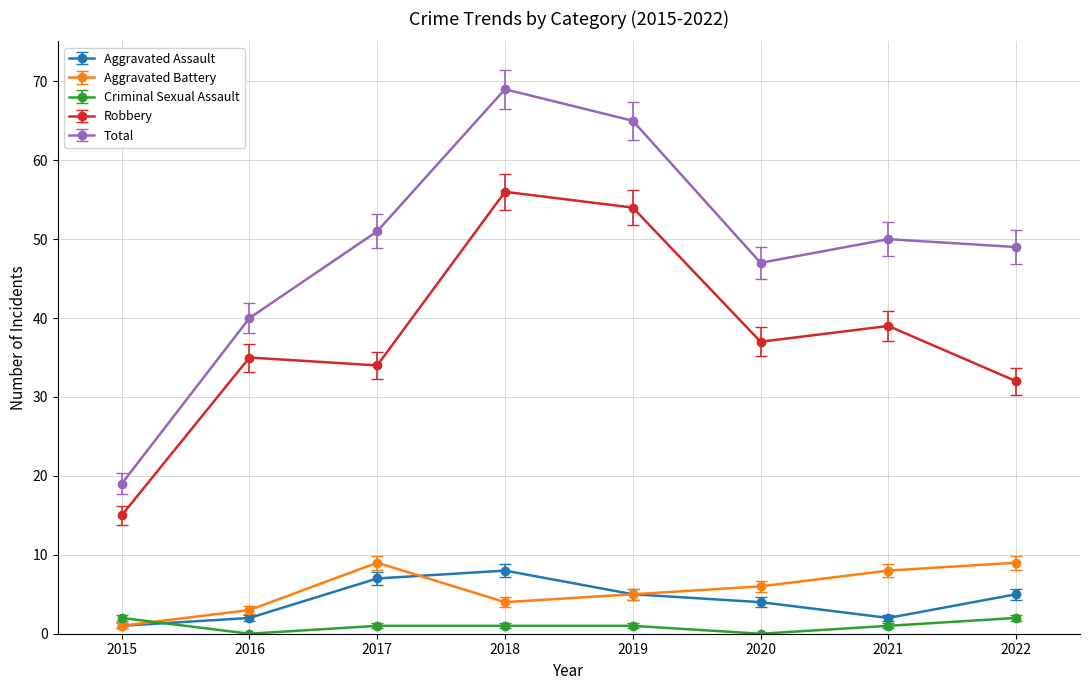

The value of Criminal Sexual Assault at 2016 is 0. True or false?

True